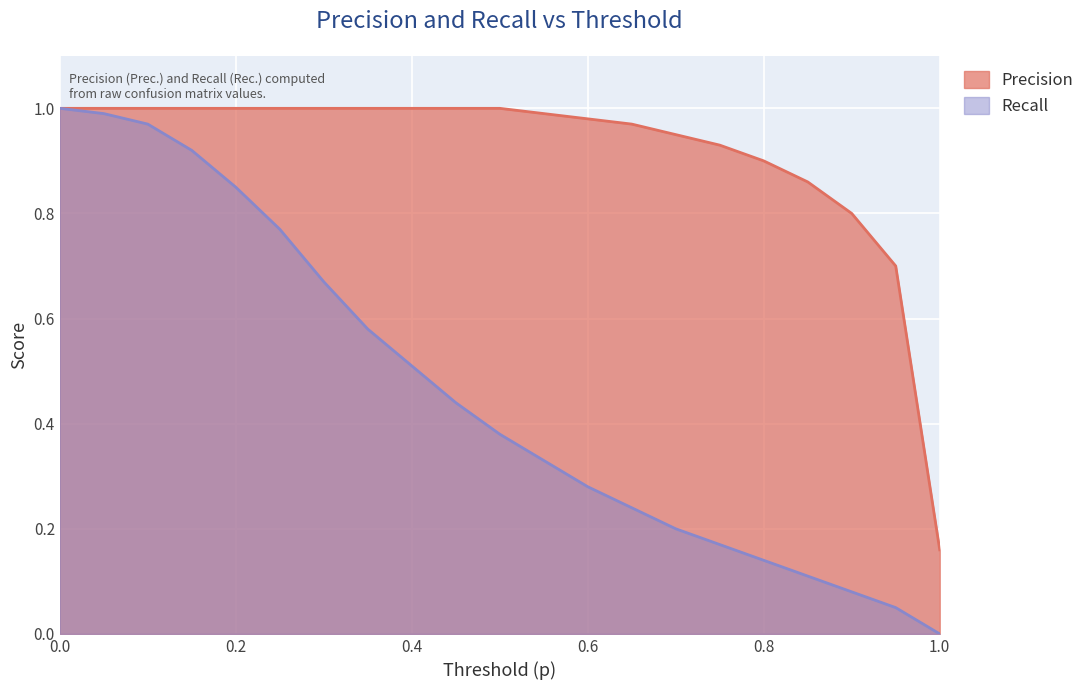

True or false: Recall and Precision intersect in this chart.

False